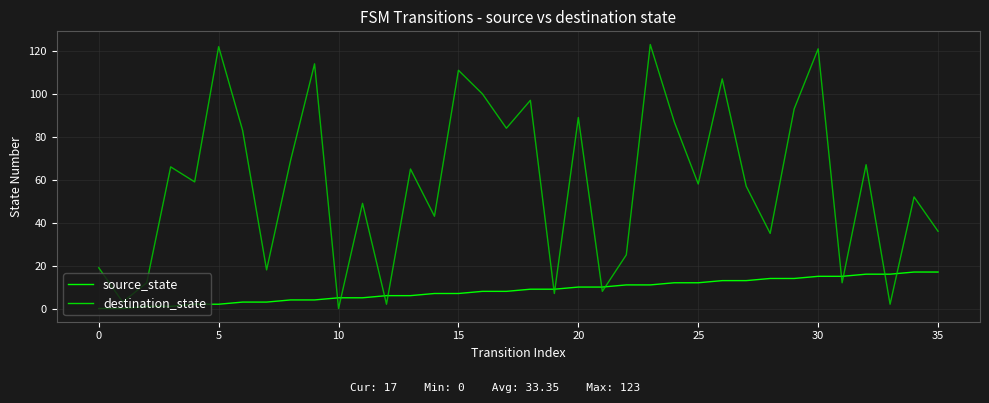

Which series has the largest total across all categories?

destination_state